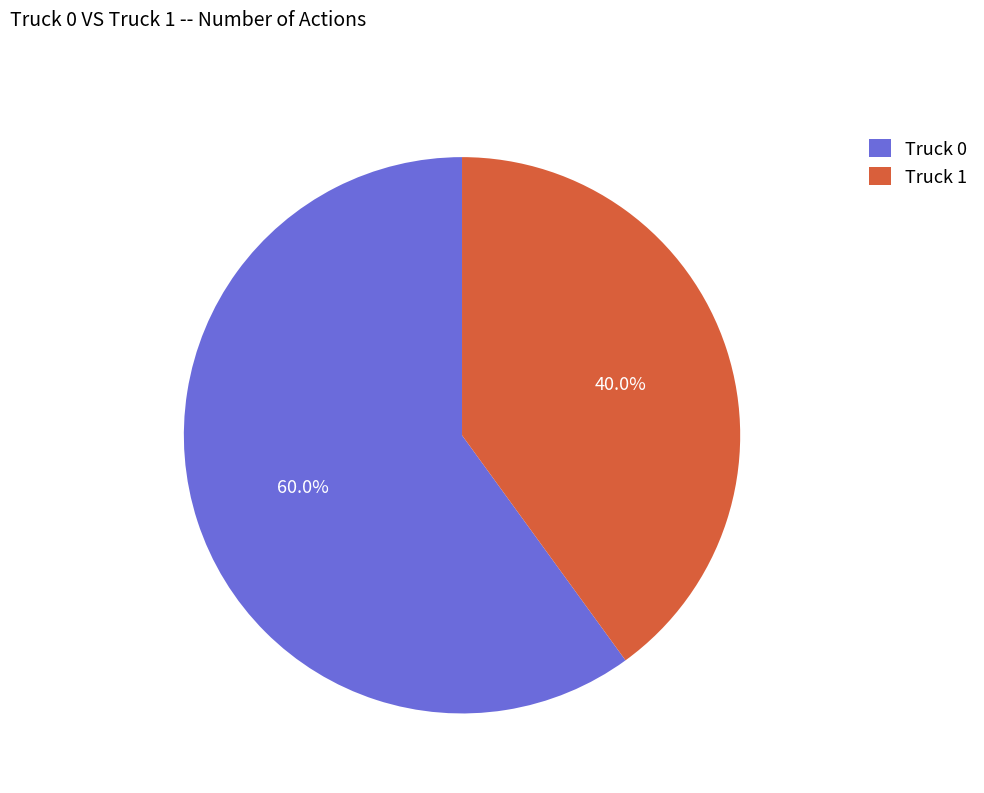

Combined, do Truck 0 and Truck 1 account for over 50%?

Yes